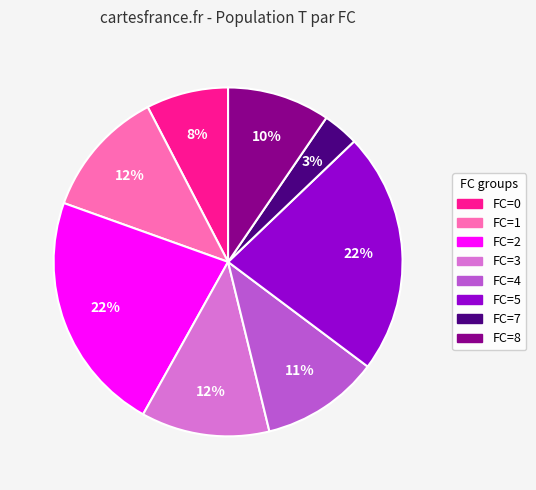

Do FC=1 and FC=5 together represent more than half of the pie?

No